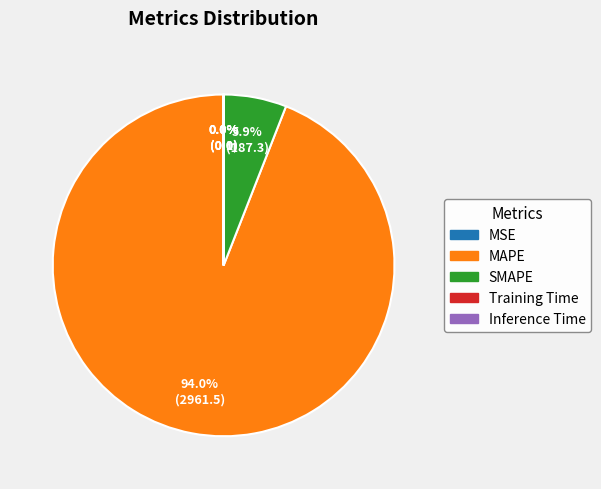

Which category accounts for the majority?

MAPE